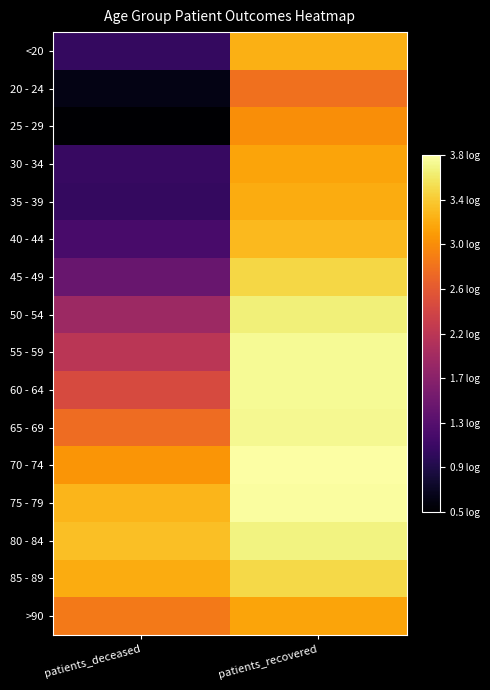

What is the total value across all series at patients_deceased?

31.9